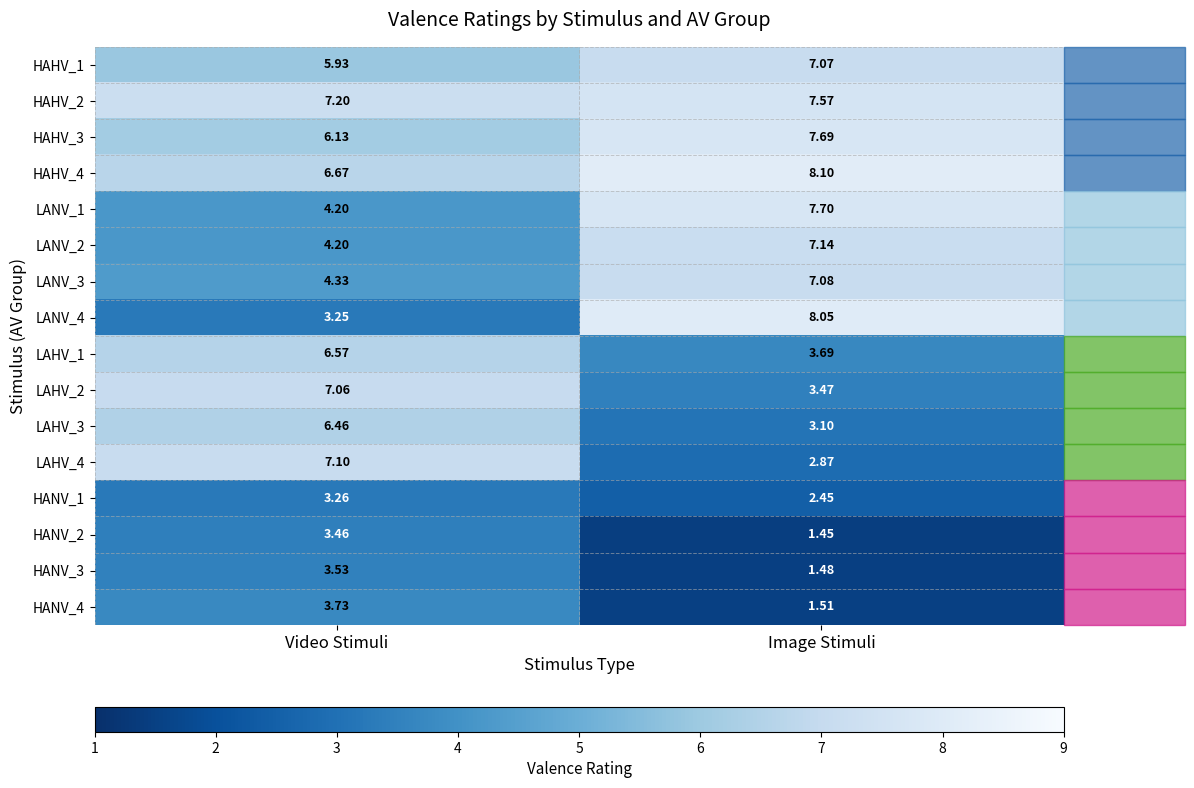

At which label is LAHV_4 closest to 4?

Image Stimuli